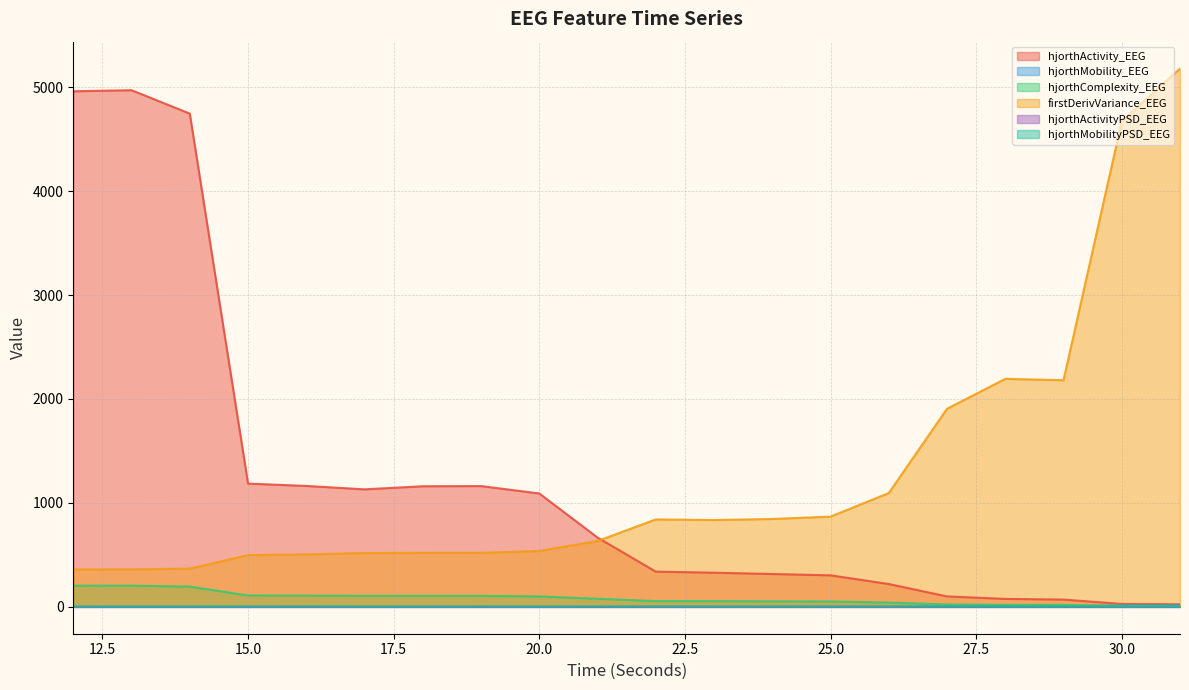

What are all the series names shown in the legend?

hjorthActivity_EEG, hjorthMobility_EEG, hjorthComplexity_EEG, firstDerivVariance_EEG, hjorthActivityPSD_EEG, hjorthMobilityPSD_EEG